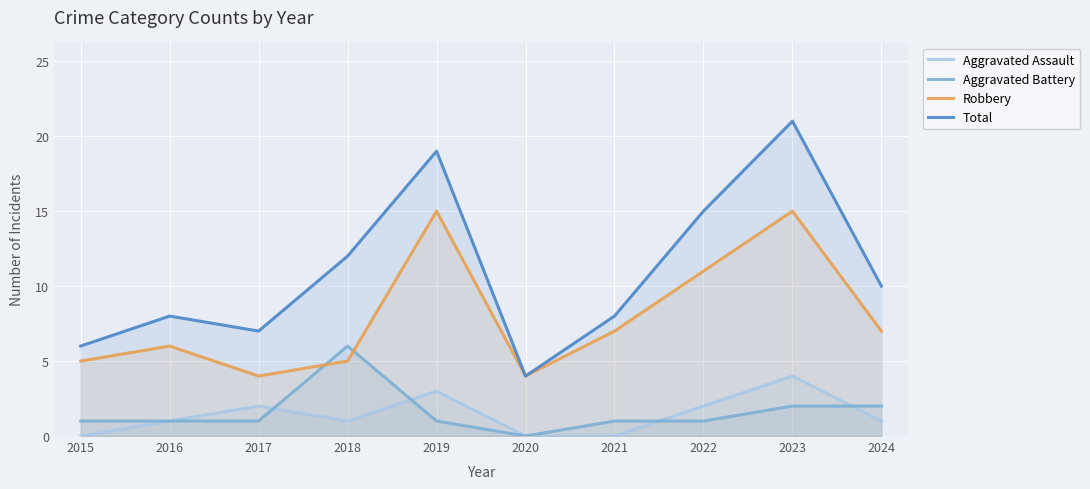

Reading left to right, extract all data points from this chart.

Aggravated Assault: 2015=0	2016=1	2017=2	2018=1	2019=3	2020=0	2021=0	2022=2	2023=4	2024=1
Aggravated Battery: 2015=1	2016=1	2017=1	2018=6	2019=1	2020=0	2021=1	2022=1	2023=2	2024=2
Robbery: 2015=5	2016=6	2017=4	2018=5	2019=15	2020=4	2021=7	2022=11	2023=15	2024=7
Total: 2015=6	2016=8	2017=7	2018=12	2019=19	2020=4	2021=8	2022=15	2023=21	2024=10